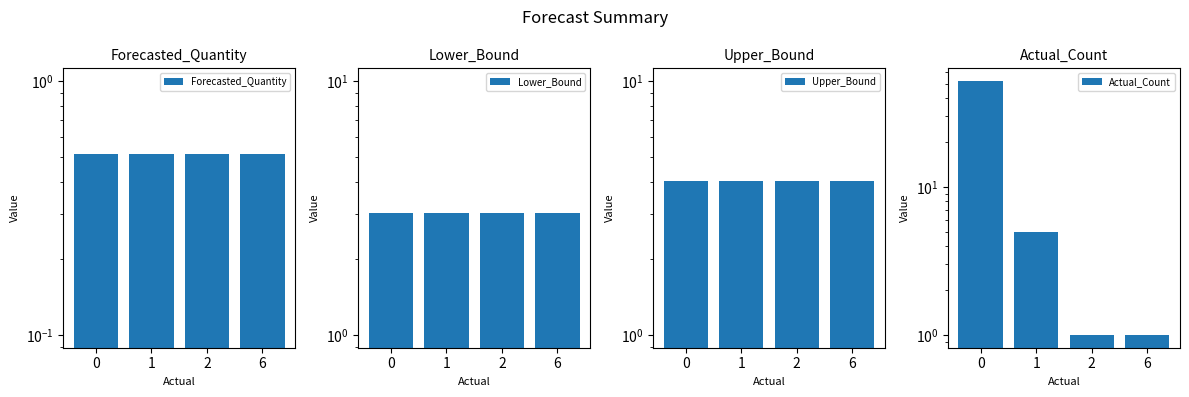

What are all the series names shown in the legend?

Forecasted_Quantity, Lower_Bound, Upper_Bound, Actual_Count